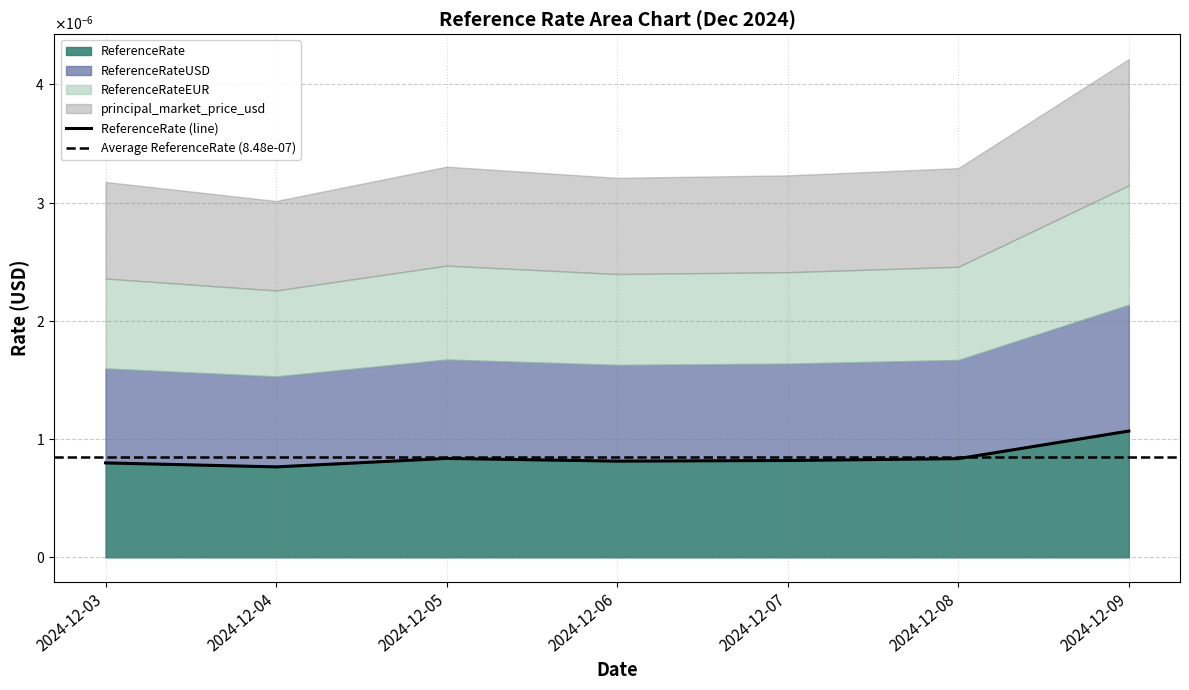

Which category has the lowest value in the principal_market_price_usd series?

2024-12-04